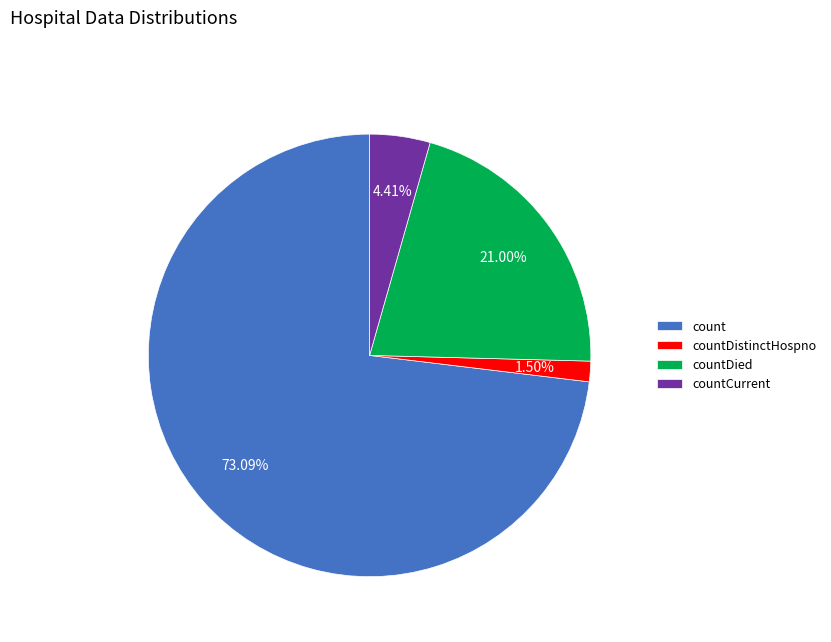

What is the total percentage of countDistinctHospno and count?

74.6%